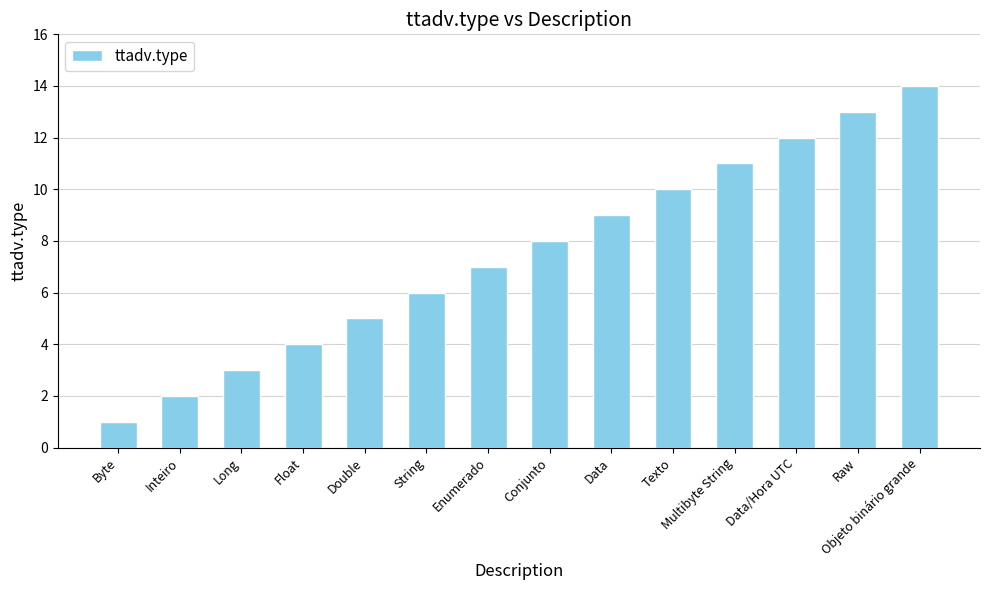

Reading left to right, list all the values displayed in this chart.

1	2	3	4	5	6	7	8	9	10	11	12	13	14